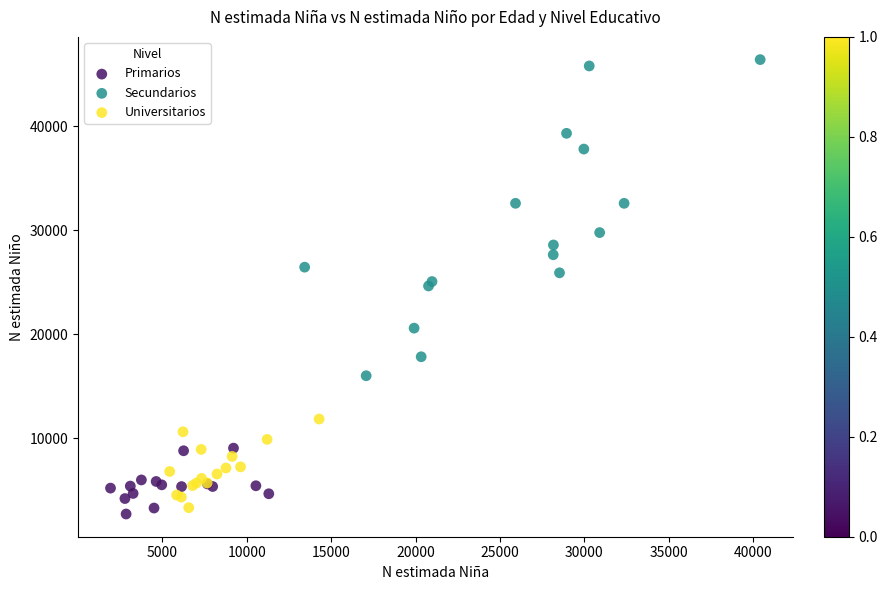

What are all the series names shown in the legend?

Primarios, Secundarios, Universitarios